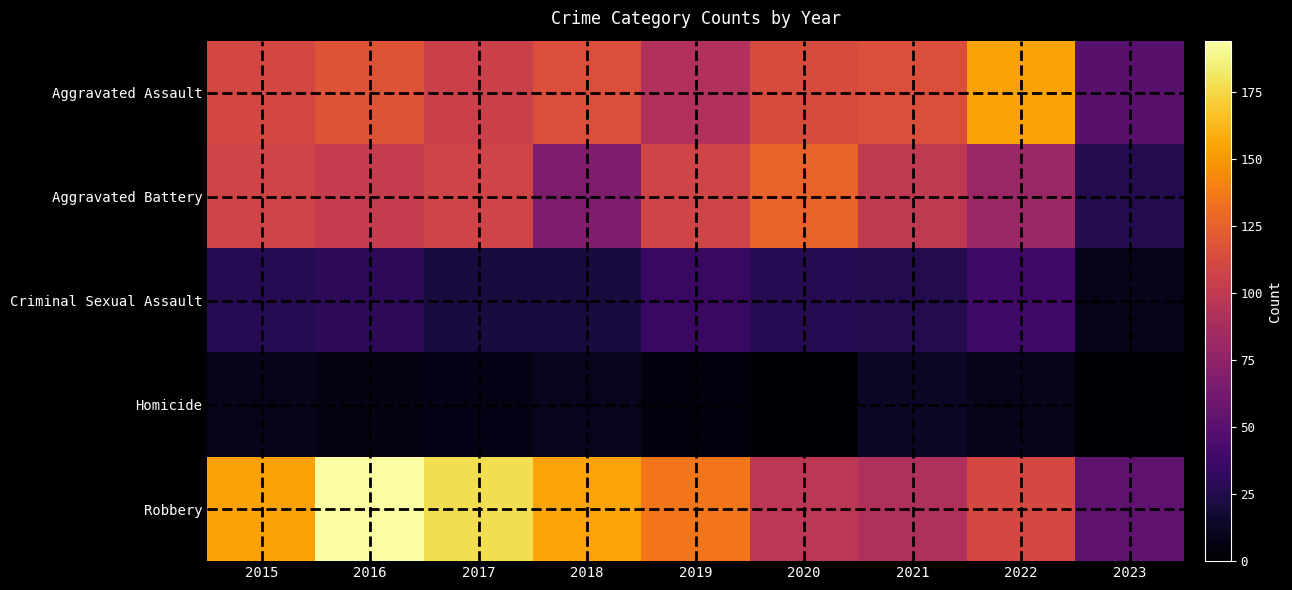

Reading right to left, list all the values displayed in this chart.

Aggravated Assault: 2023=50	2022=154	2021=115	2020=113	2019=92	2018=115	2017=105	2016=118	2015=110
Aggravated Battery: 2023=26	2022=81	2021=100	2020=126	2019=108	2018=67	2017=108	2016=102	2015=108
Criminal Sexual Assault: 2023=9	2022=39	2021=26	2020=27	2019=35	2018=21	2017=21	2016=30	2015=28
Homicide: 2023=3	2022=9	2021=13	2020=2	2019=5	2018=10	2017=8	2016=7	2015=9
Robbery: 2023=52	2022=111	2021=91	2020=97	2019=135	2018=155	2017=178	2016=194	2015=154